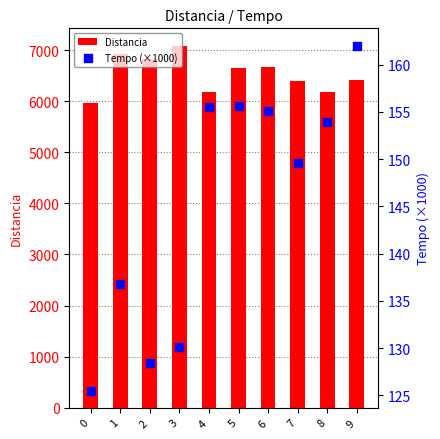

Which series reaches the maximum Y coordinate?

Distancia